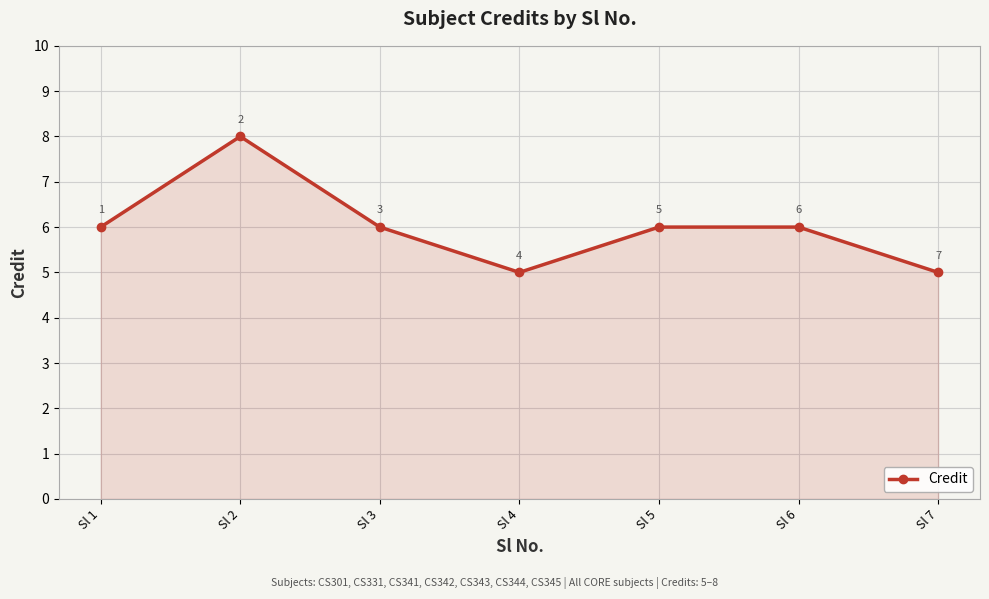

Reading left to right, extract all data points from this chart.

6	8	6	5	6	6	5